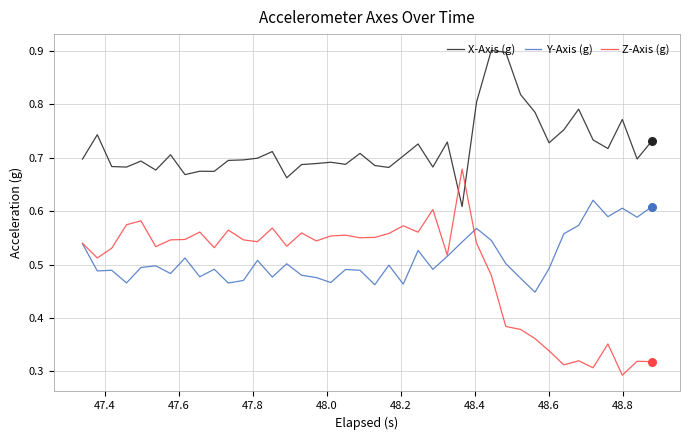

List the series in order of their peak value, highest first.

X-Axis (g), Z-Axis (g), Y-Axis (g)